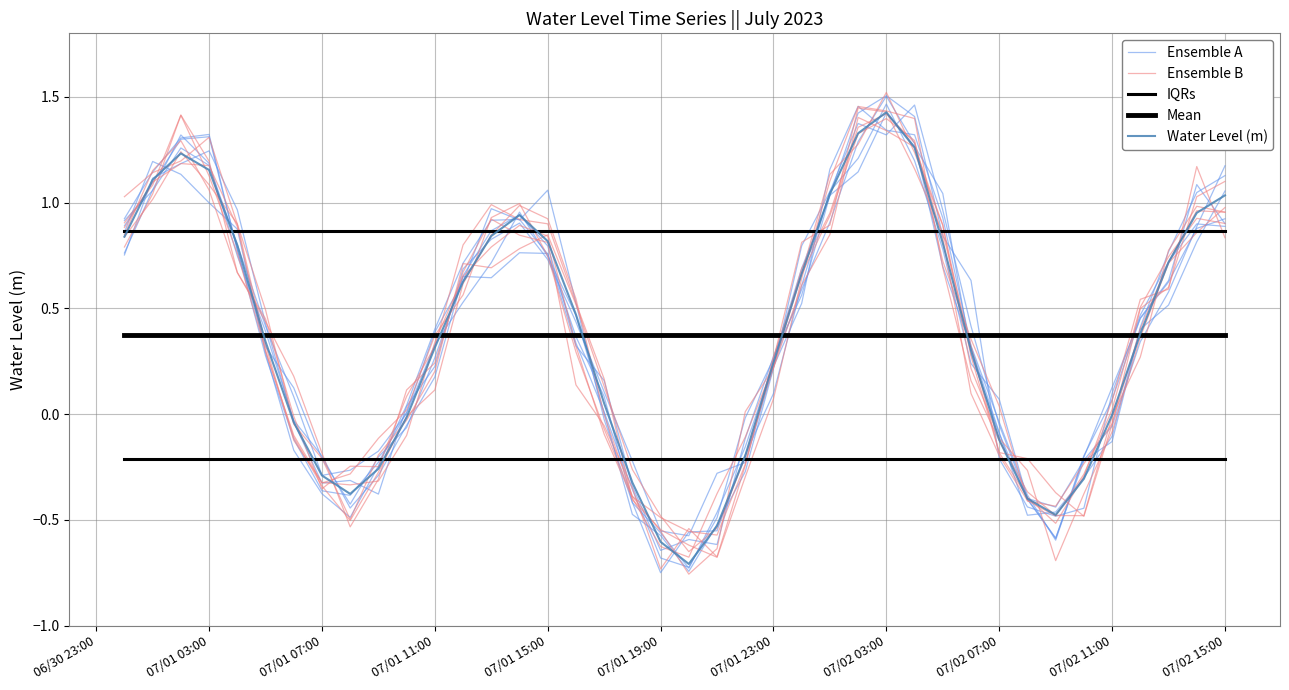

After their last crossing, which series has the higher values: Water Level (m) or IQRs?

Water Level (m)